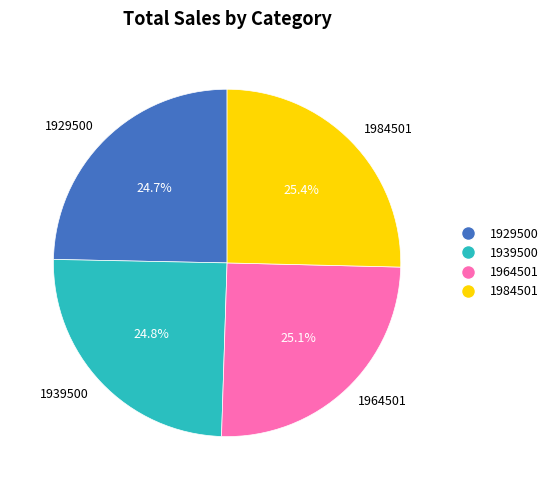

To the nearest percent, what portion does 1964501 represent?

25%